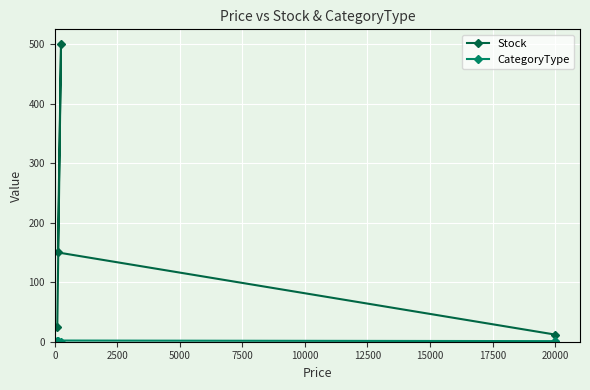

What is the maximum value shown in the chart?

500